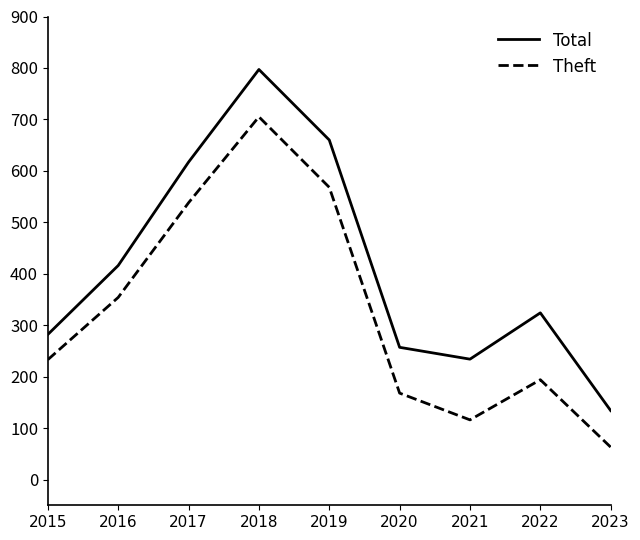

Where is the first local maximum for Total?

2018